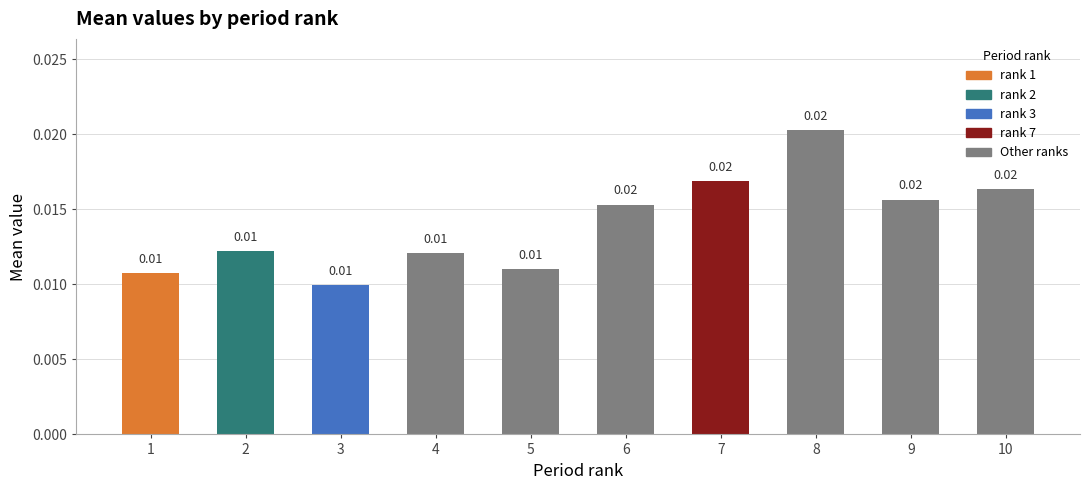

Which label corresponds to the largest value in the chart?

8